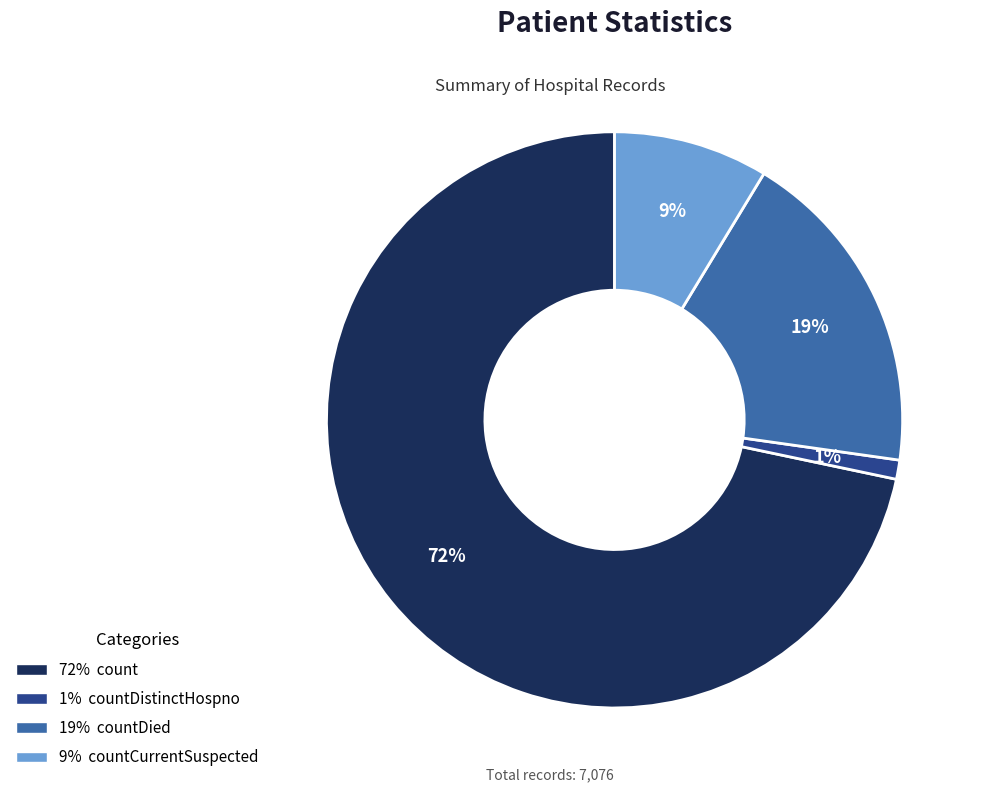

How many segments does this pie chart have?

4